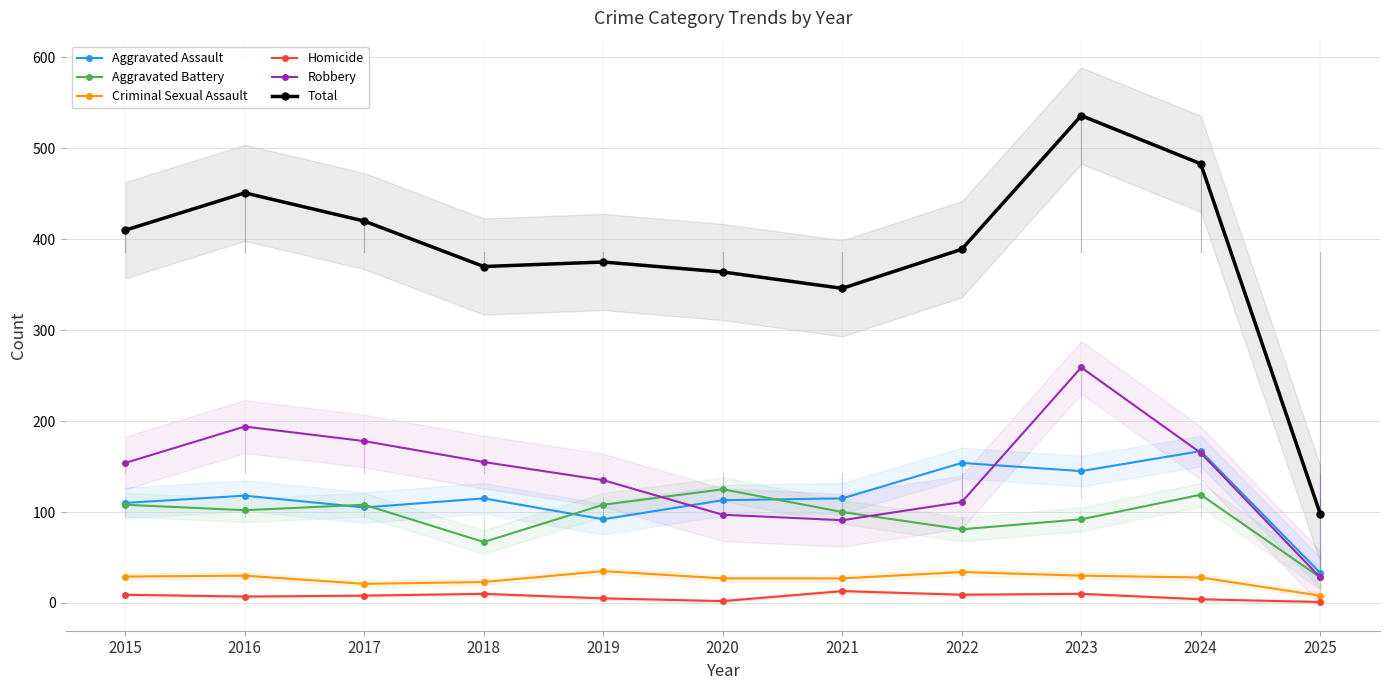

Is it true that Aggravated Assault equals 199 at 2018?

False